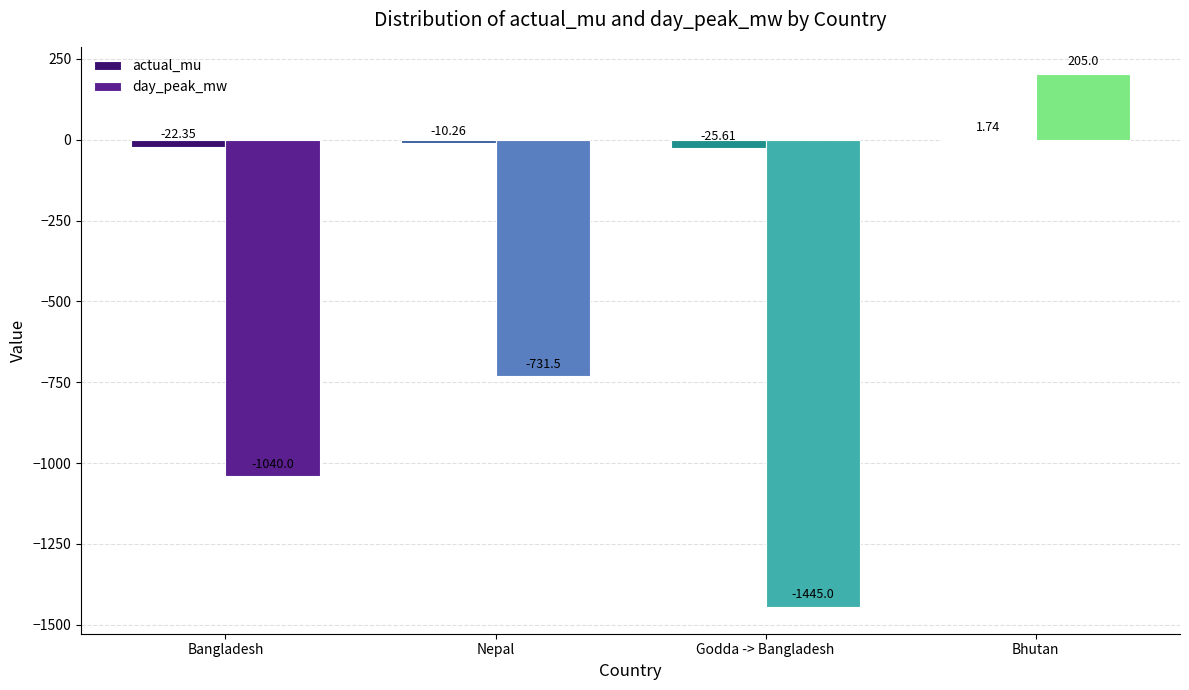

Which series changed the most between Bangladesh and Bhutan?

day_peak_mw